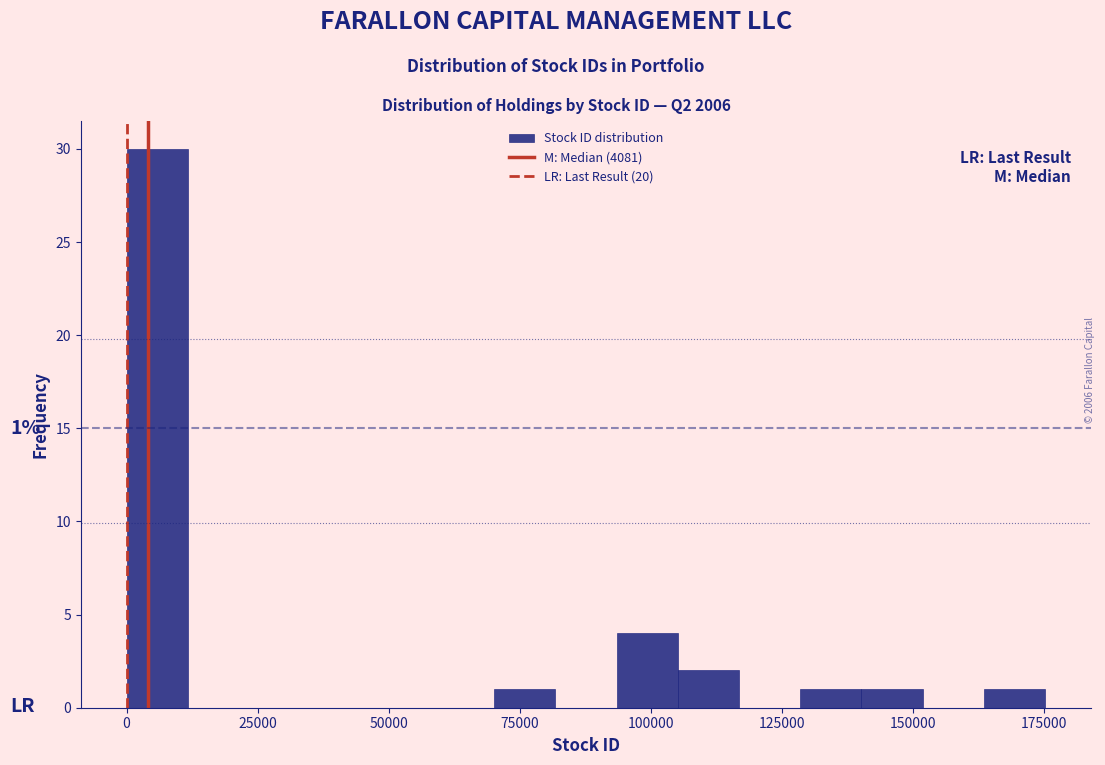

Read against the x-axis, roughly where is the centre of the tallest bar?

5000